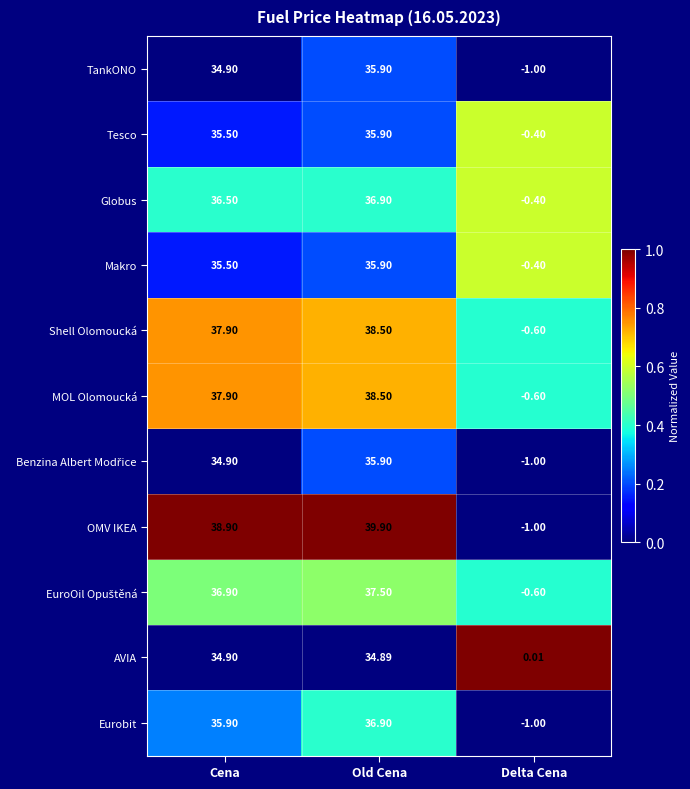

Between Old Cena and Delta Cena, which series saw the biggest shift?

OMV IKEA